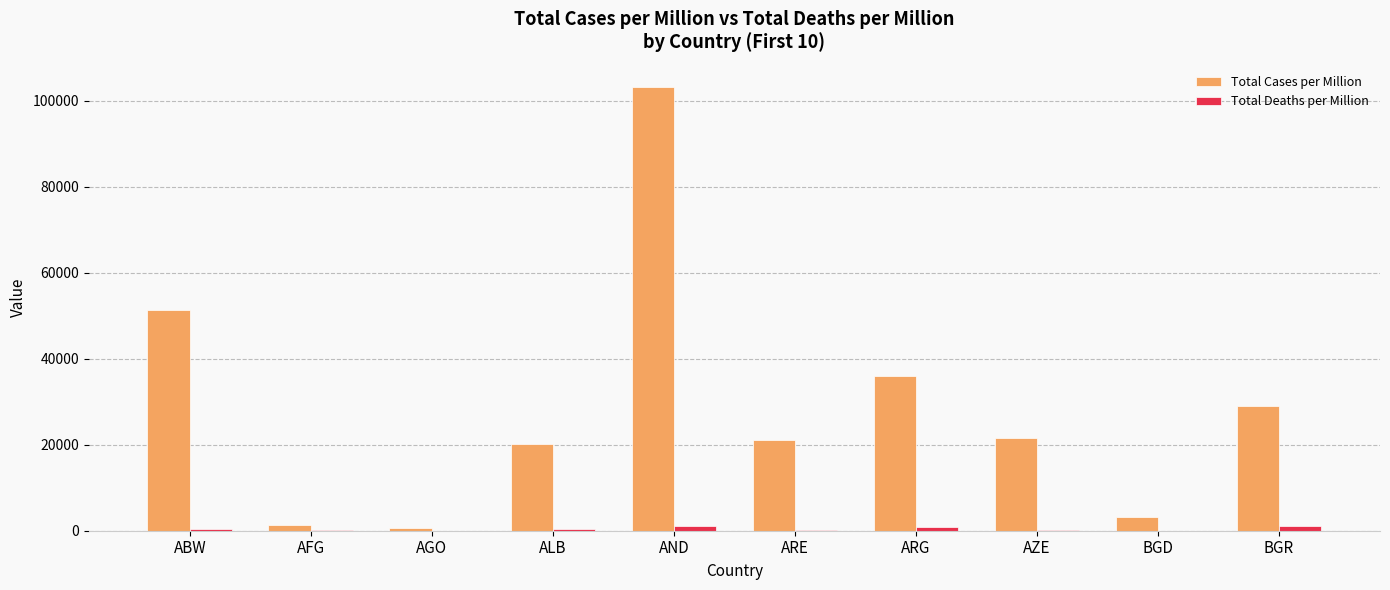

At which category is the sum across all series the highest?

AND